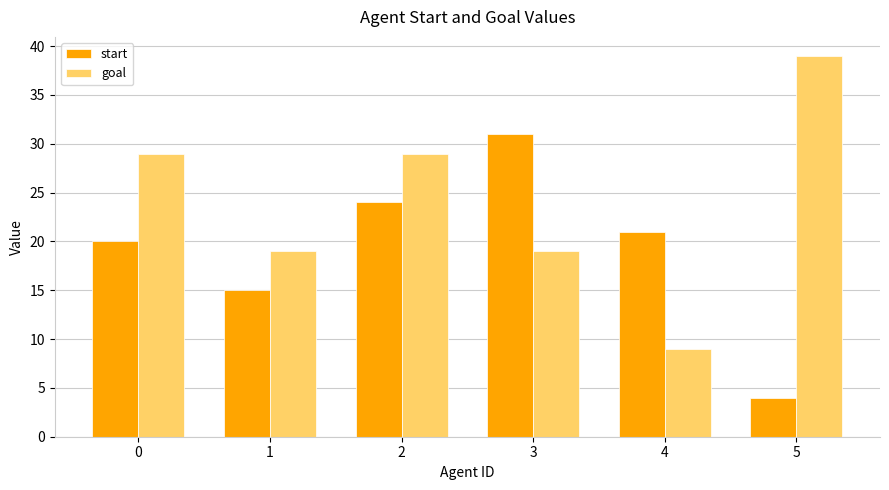

How many bars are there in each group?

2